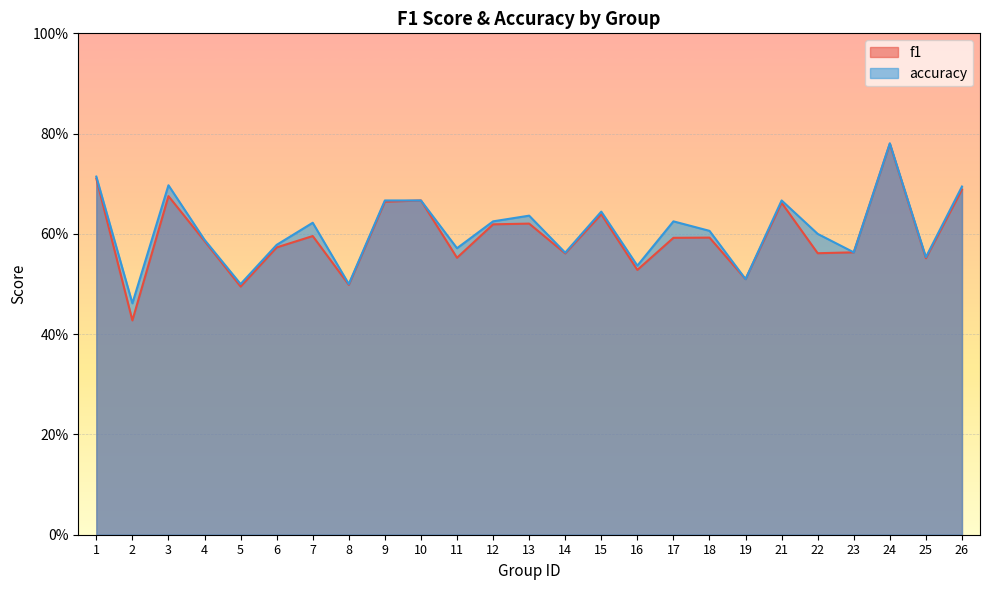

What is the value of the f1 point at the 3rd from the left?

0.7